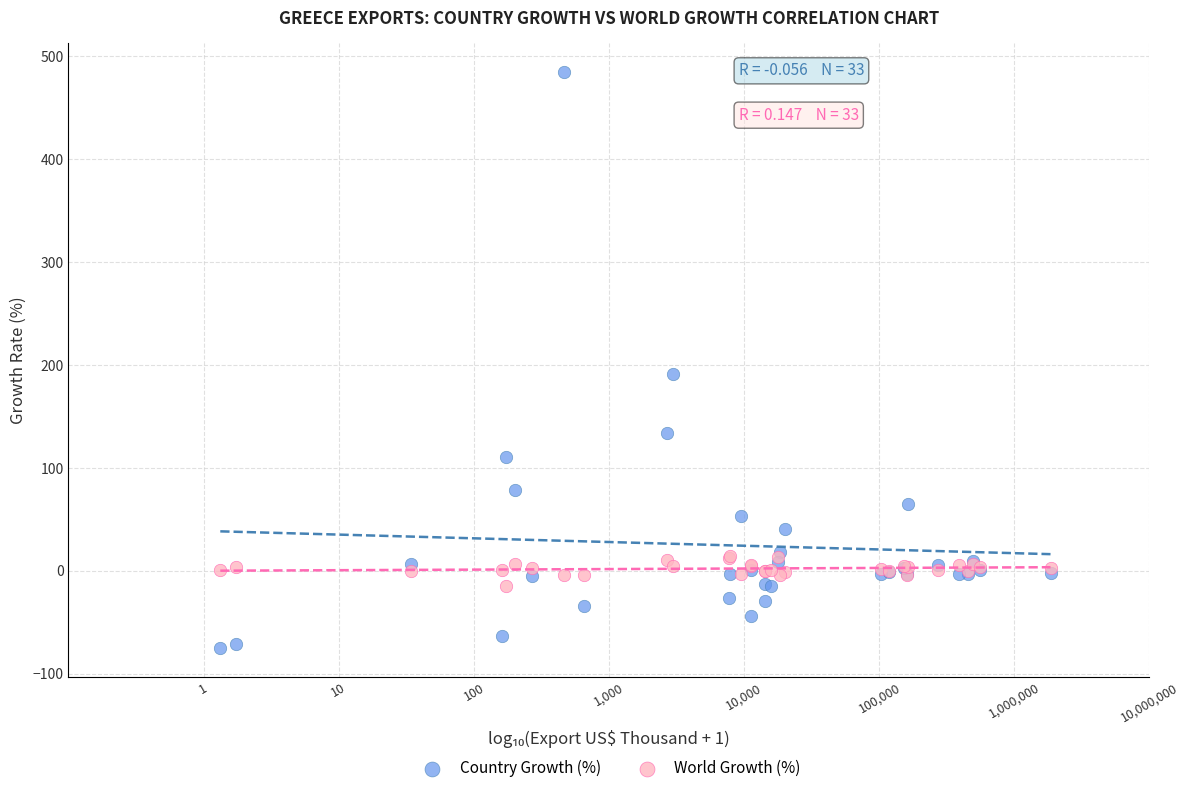

Which series contains the highest Y value?

Country Growth (%)